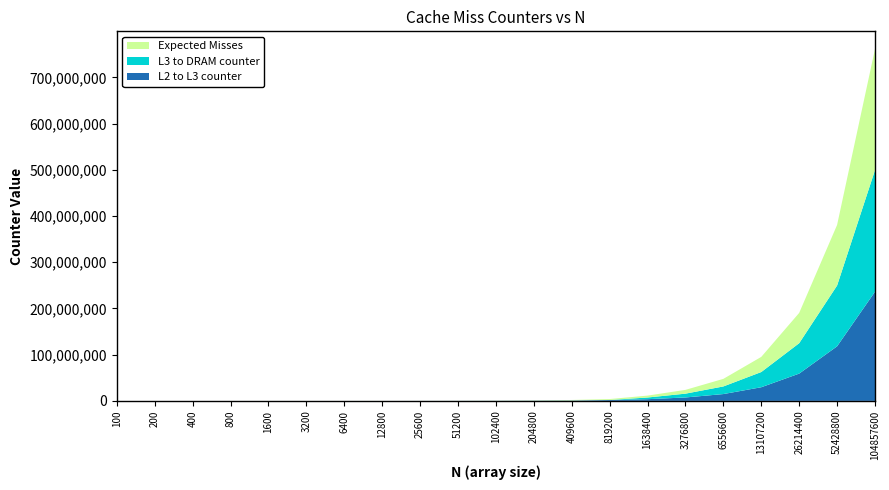

Reading right to left, transcribe all the data shown in this chart.

L2 to L3 counter: 236208502	118012134	58994214	29473028	14721634	7349257	3633838	1796631	903372	454208	230559	115262	53104	4608	2213	1496	1112	933	838	895	2162
L3 to DRAM counter: 263019629	131503661	65754054	32888636	16475308	8233548	3638808	85730	688	158	146	12	27	29	33	35	34	17	39	60	57
Expected Misses: 262144000	131072000	65536000	32768000	16391500	8192000	4096000	2048000	1024000	512000	256000	128000	64000	32000	16000	8000	4000	2000	1000	500	250